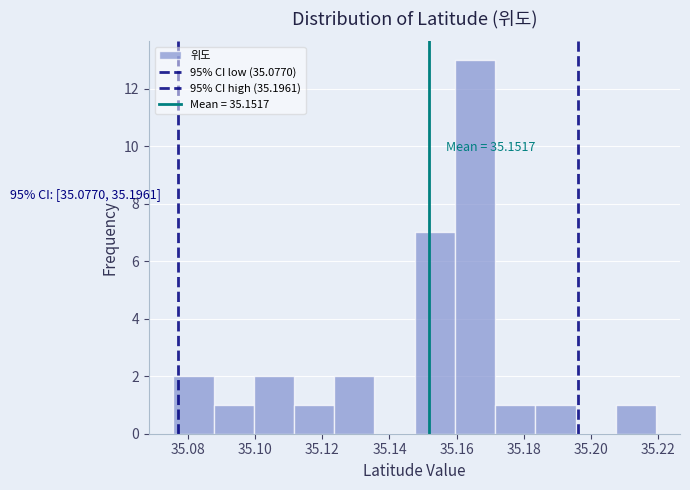

Which range on the x-axis has the tallest bar?

35.160 to 35.172